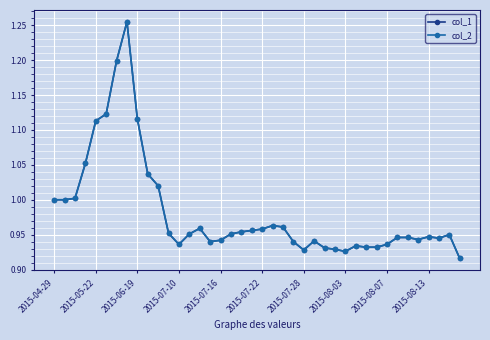

What is the difference between the second highest and minimum values in the col_2 series?

0.3